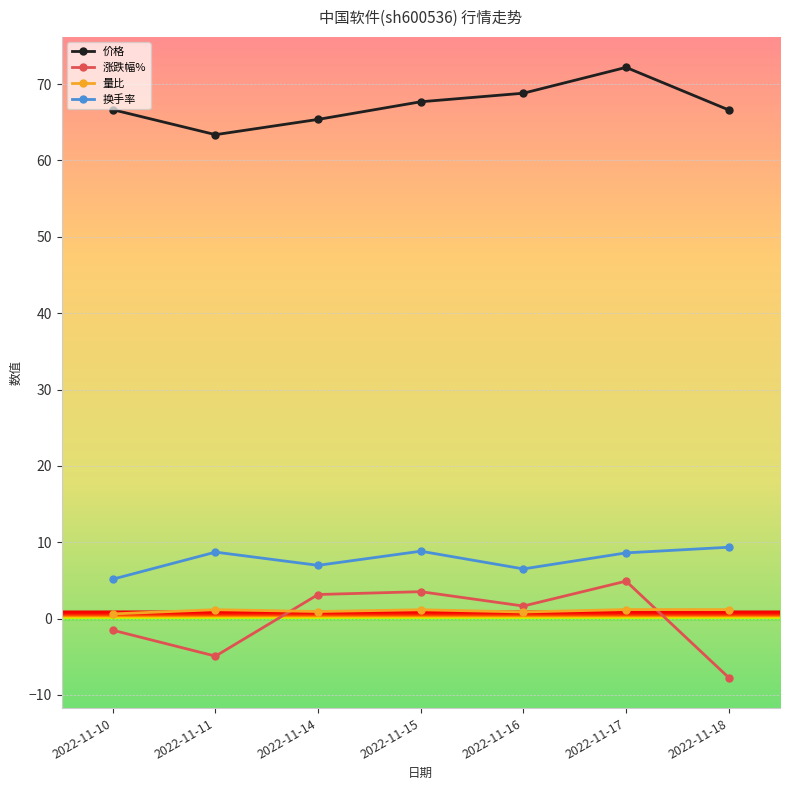

At which label does 换手率 first exceed 8?

2022-11-11